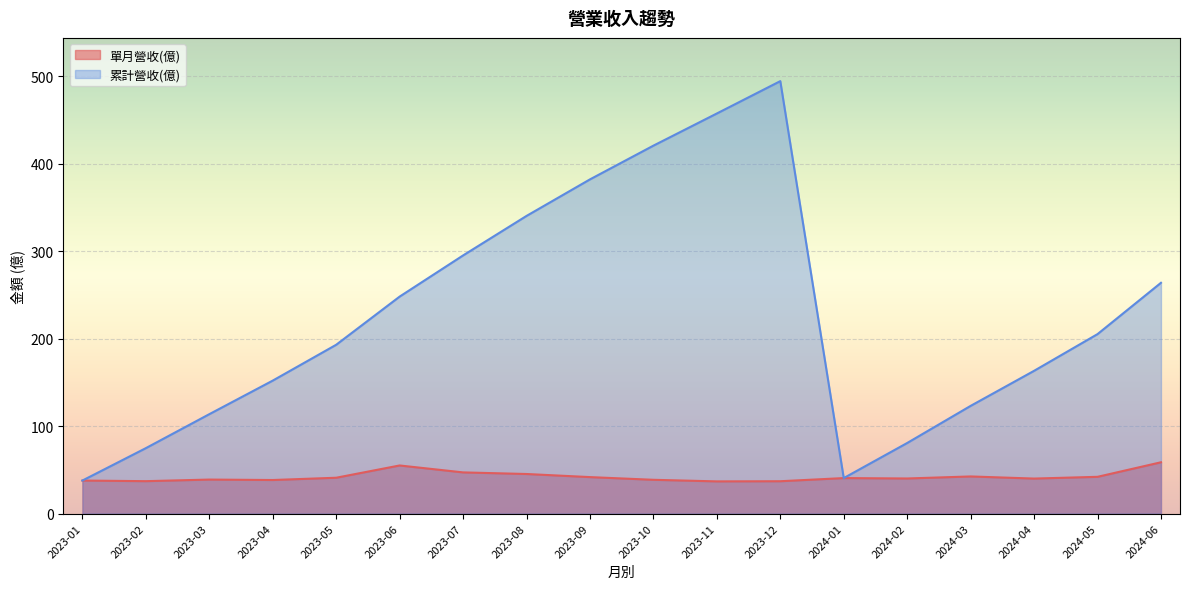

What is the difference between the maximum and second lowest values in the 累計營收(億) series?

454.1